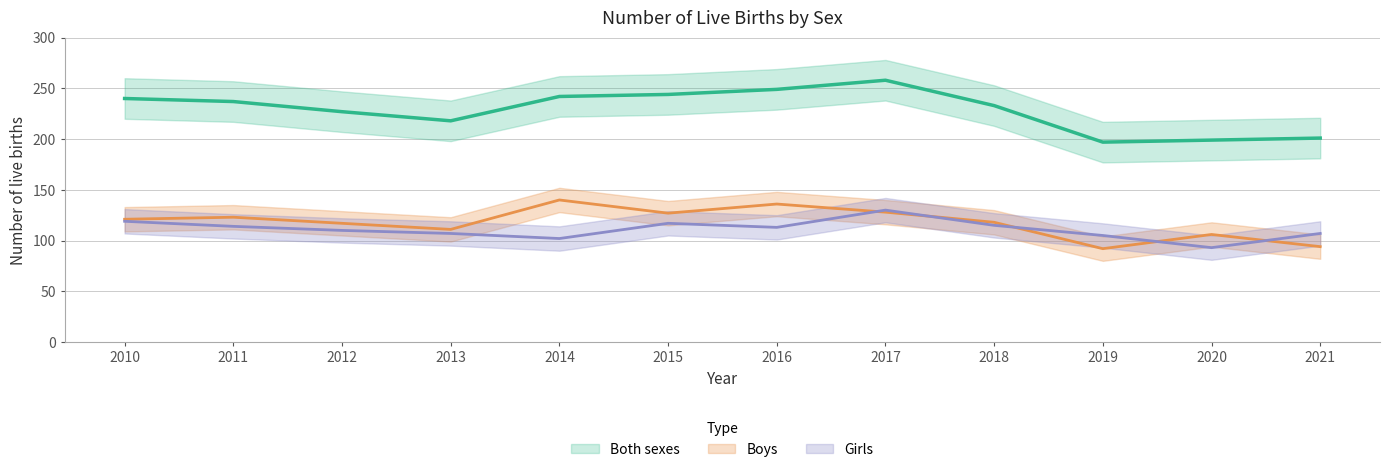

List the series in order of their peak value, highest first.

Both sexes, Boys, Girls